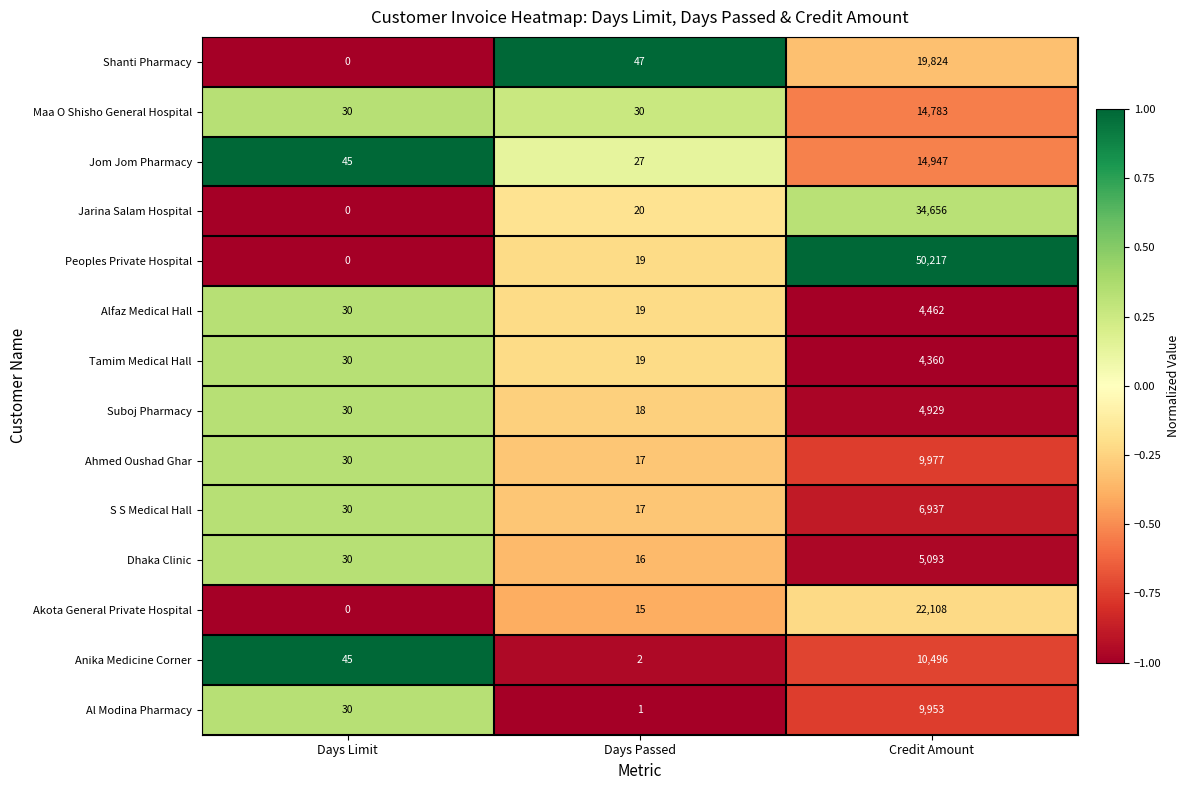

Where is Tamim Medical Hall nearest to the value 2189?

Days Limit